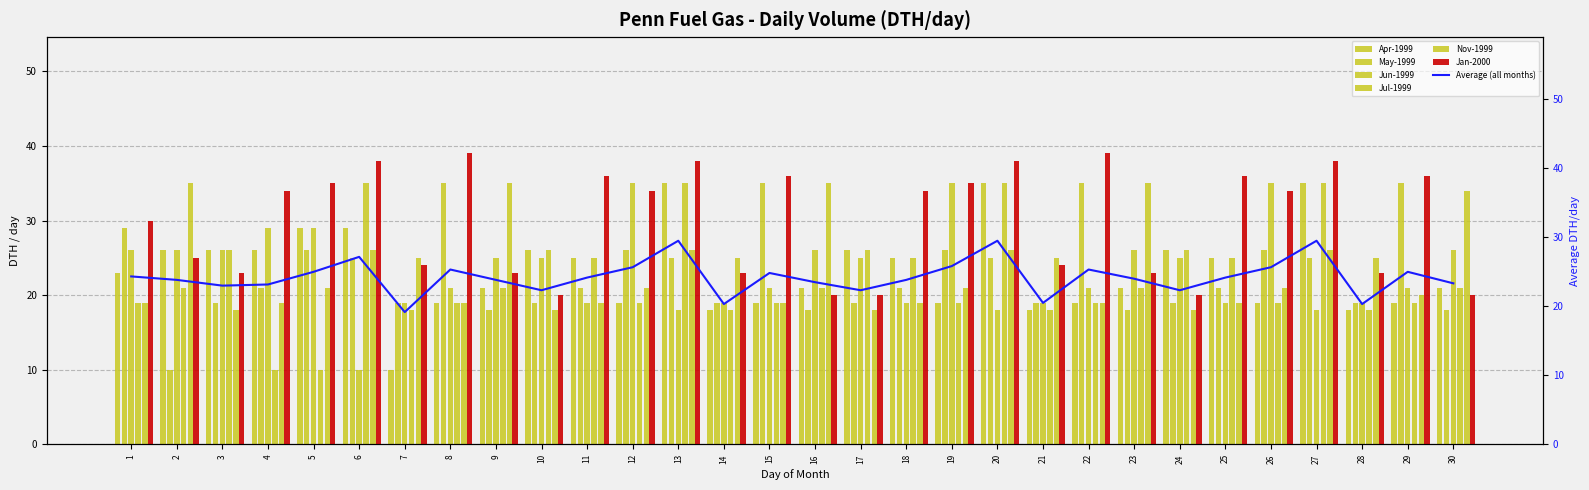

Does the chart contain stacked bars?

No